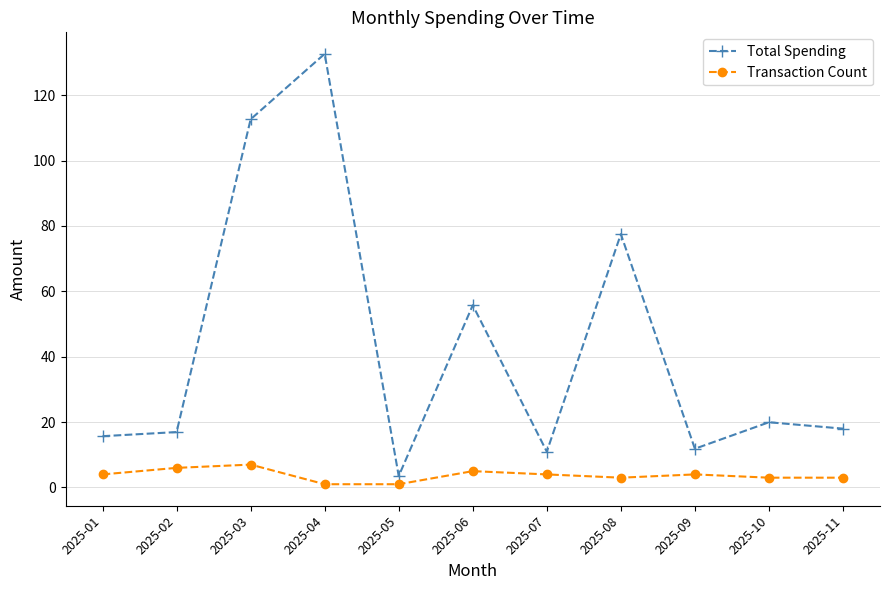

Rank the series by their maximum value, from lowest to highest.

Transaction Count, Total Spending